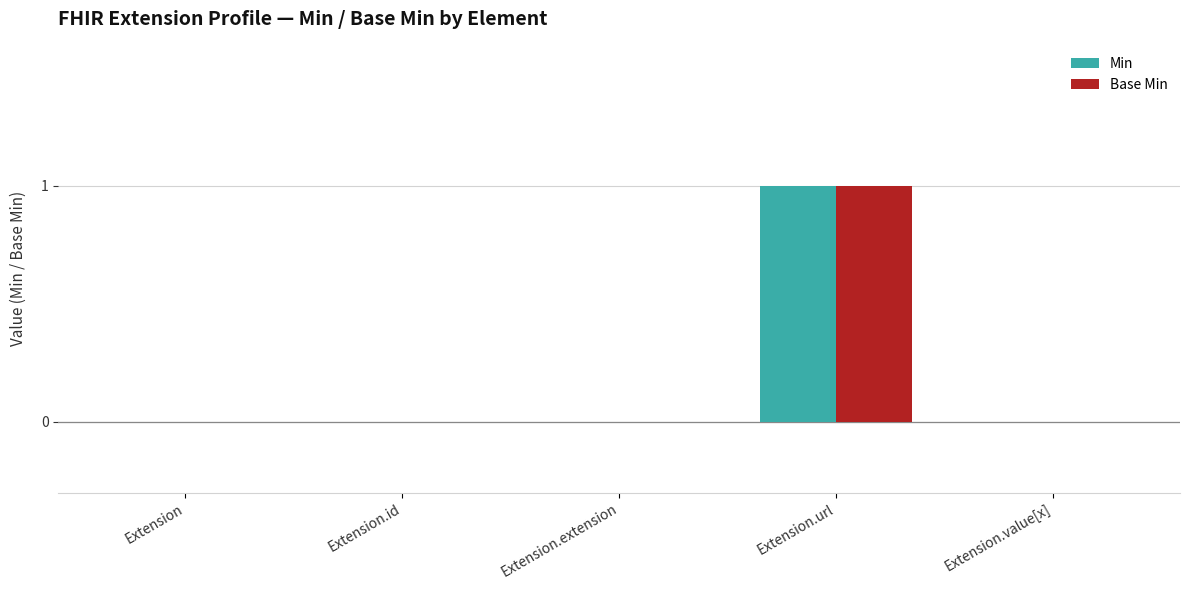

Which category has the highest value across all series?

Extension.url